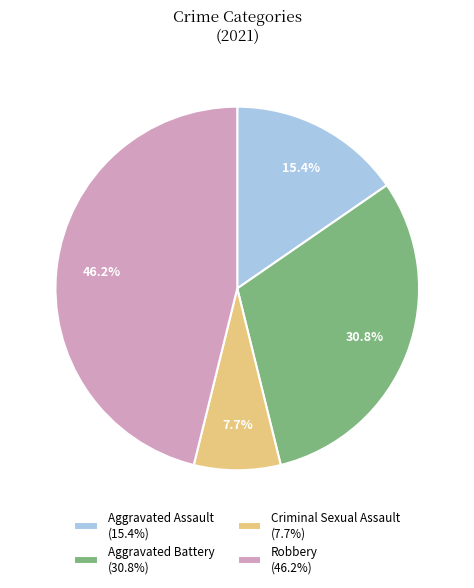

Is there a majority slice in this chart?

No